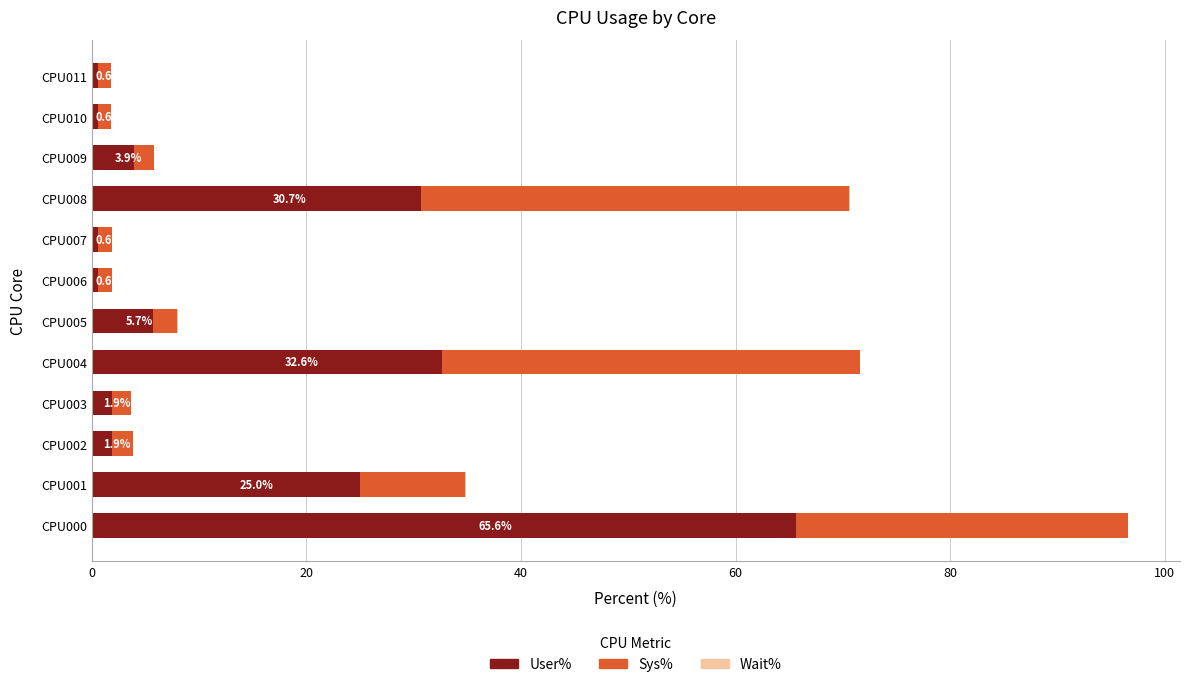

At which category is the sum across all series the highest?

CPU000